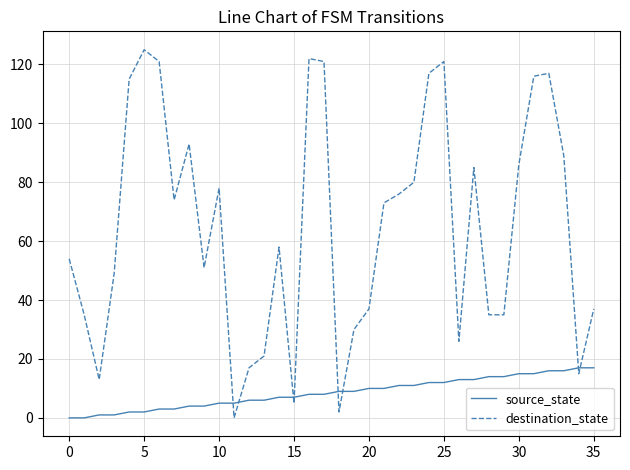

Which series has the largest range (max minus min)?

destination_state